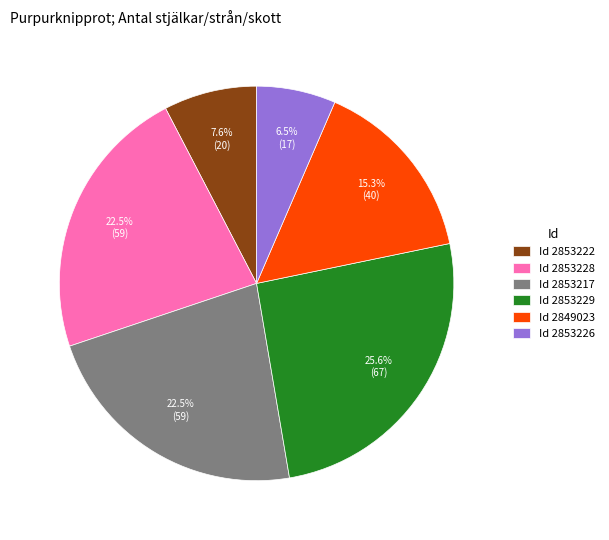

Between Id 2853226 and Id 2849023, which is larger?

Id 2849023